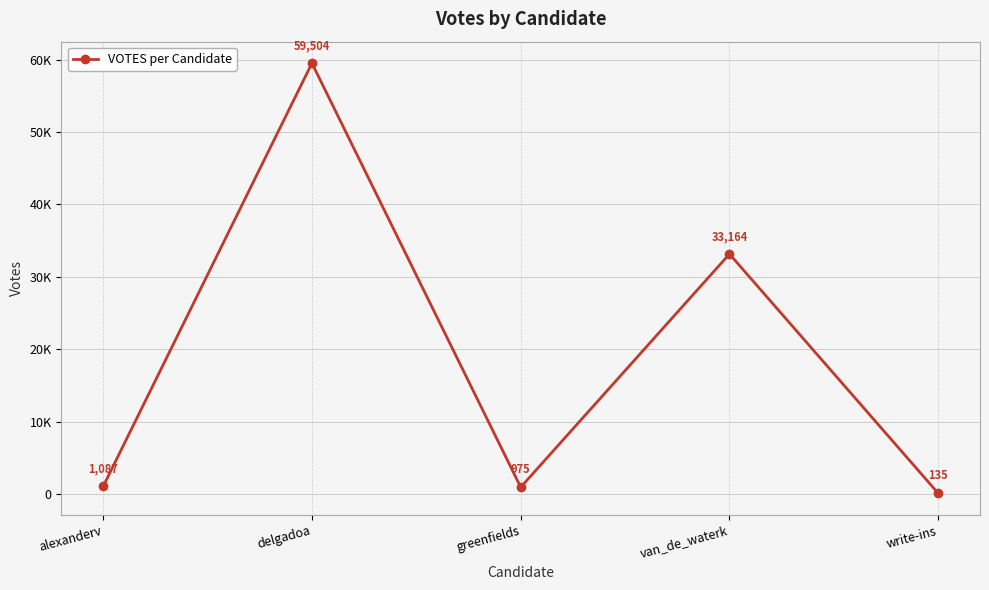

List the labels in order of value, largest first.

delgadoa, van_de_waterk, alexanderv, greenfields, write-ins